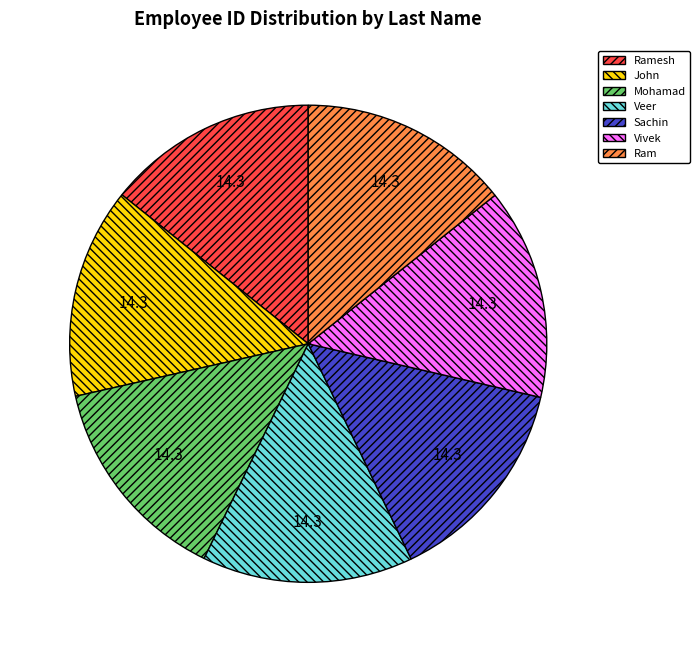

Is the sum of John and Ramesh greater than half?

No